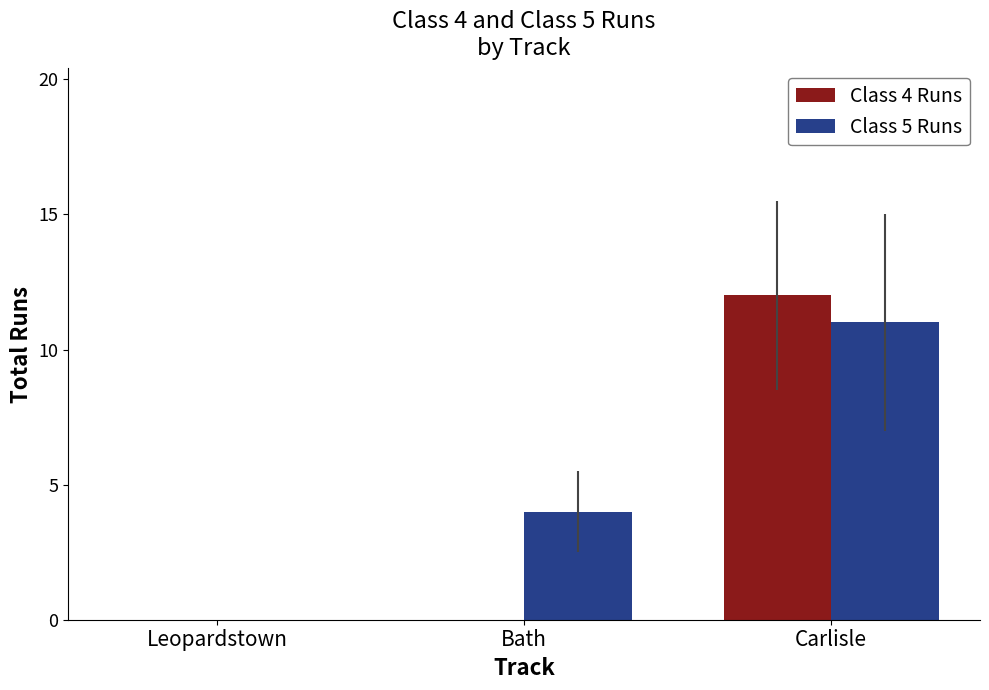

What value does the Class 4 Runs series have at Carlisle?

12